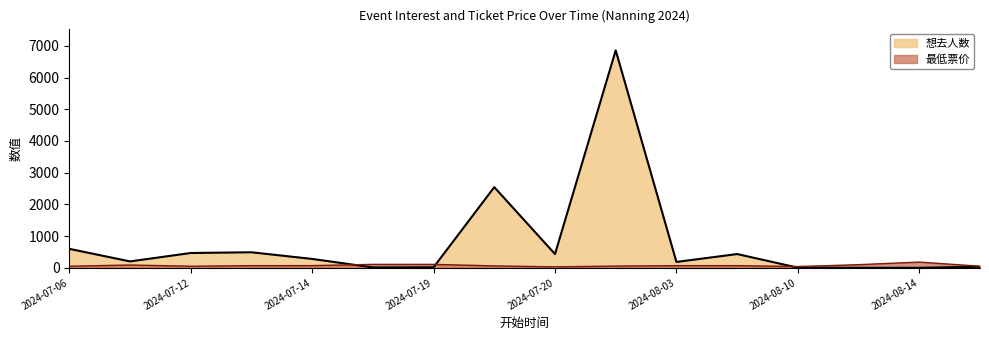

Between 2024-08-03 and 2024-08-10, which series saw the biggest shift?

想去人数